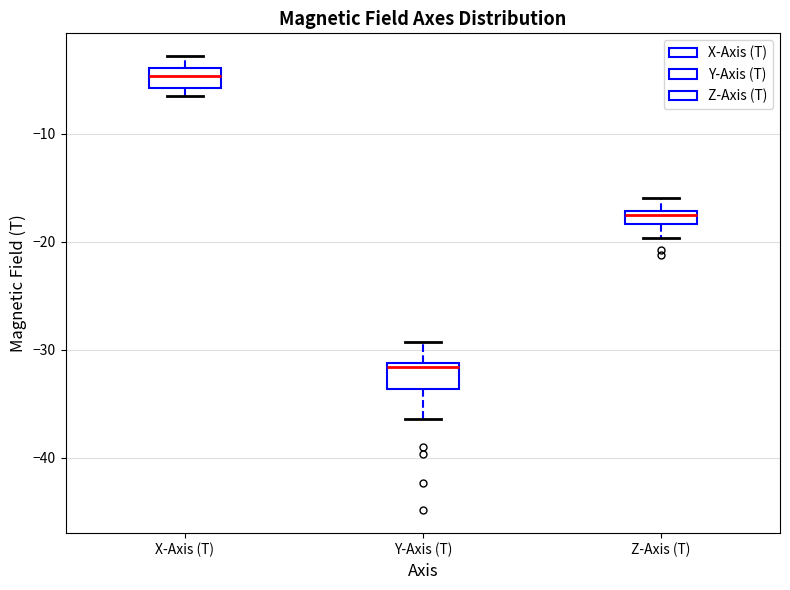

Which box has the highest median line?

X-Axis (T)